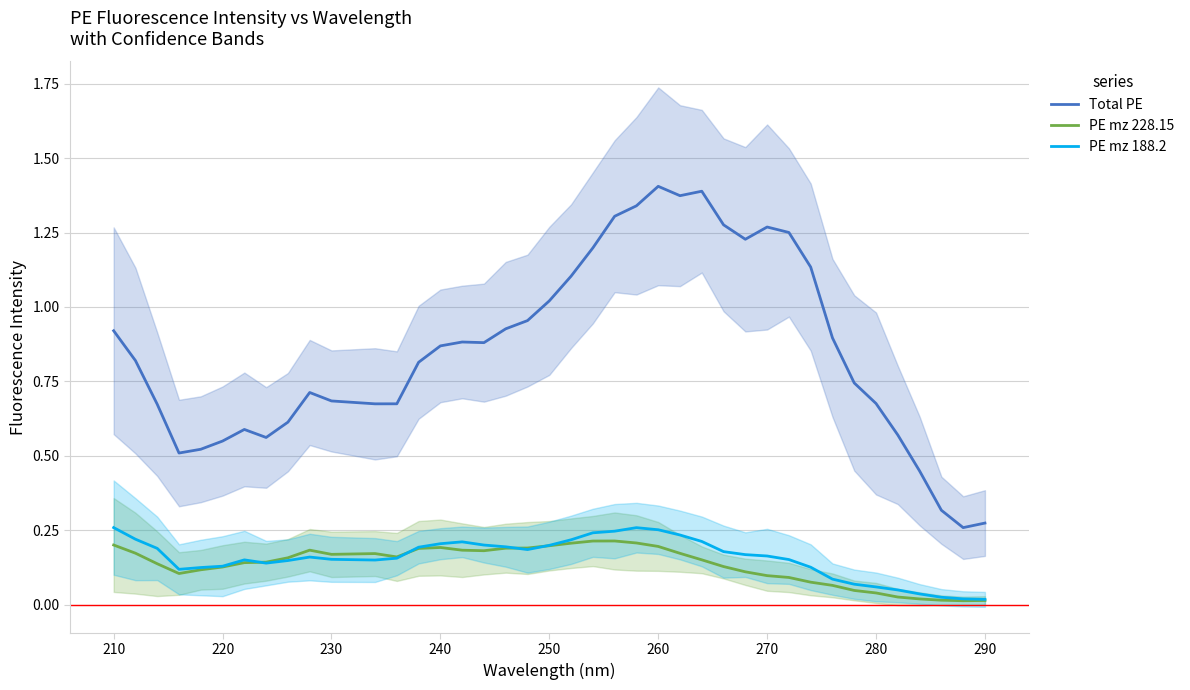

Which series has the widest spread of values?

Total PE